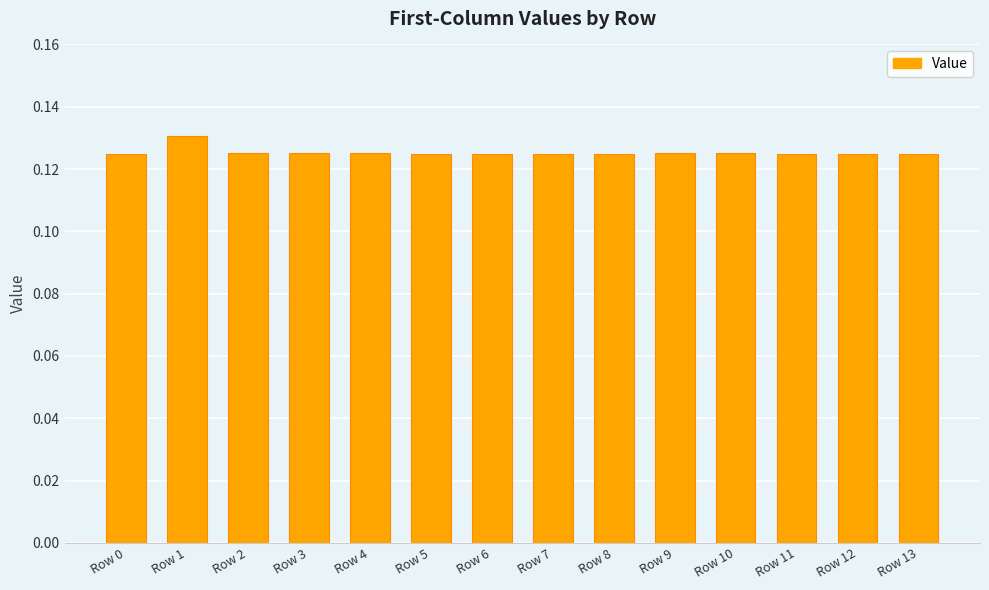

Which label corresponds to the largest value in the chart?

Row 1